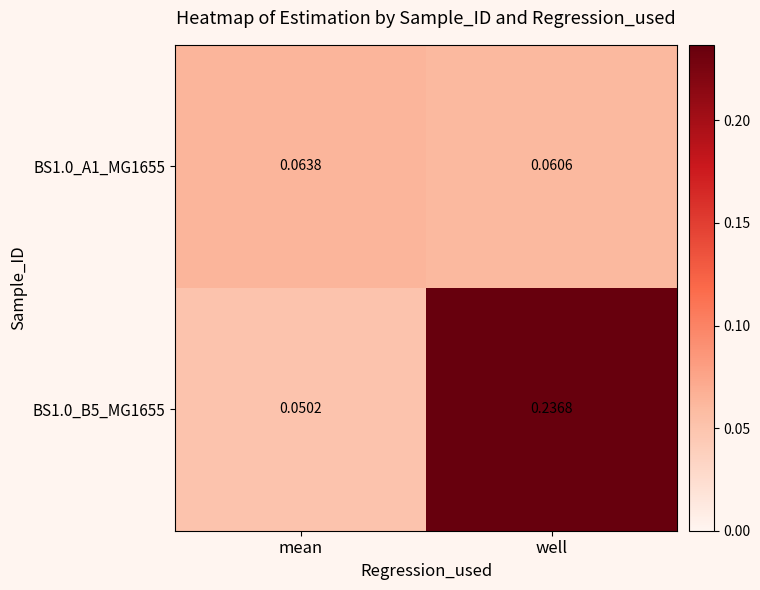

Count the number of data series in this chart.

2